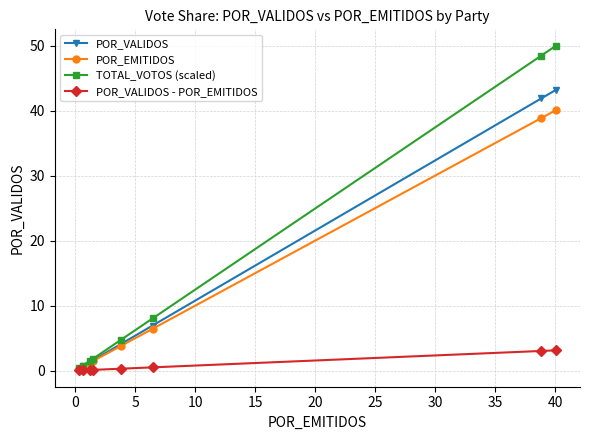

Rank the series by their maximum value, from highest to lowest.

TOTAL_VOTOS (scaled), POR_VALIDOS, POR_EMITIDOS, POR_VALIDOS - POR_EMITIDOS